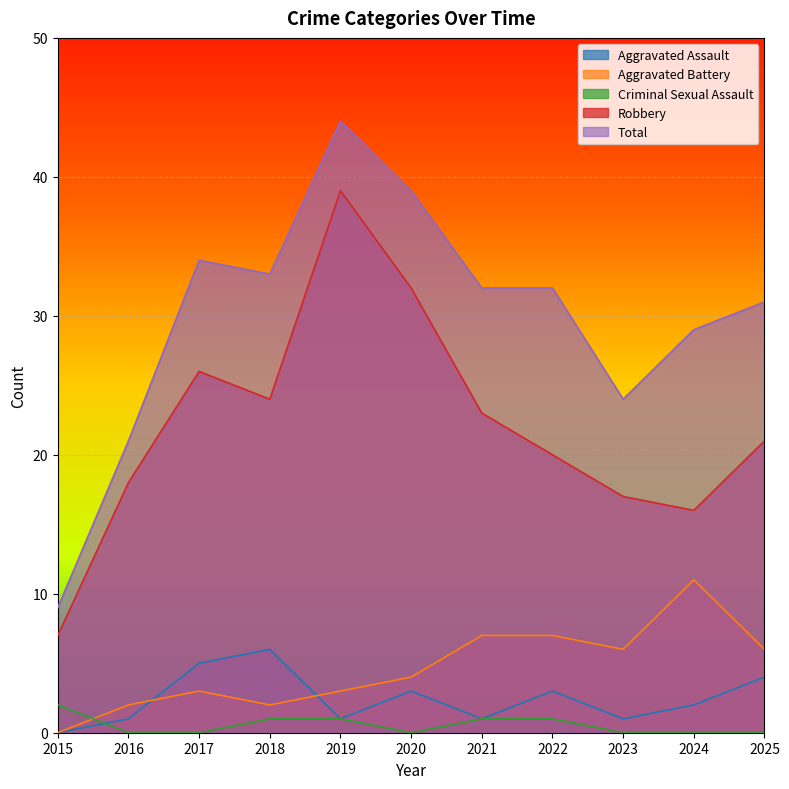

How many interior local valleys does the Total series have?

2